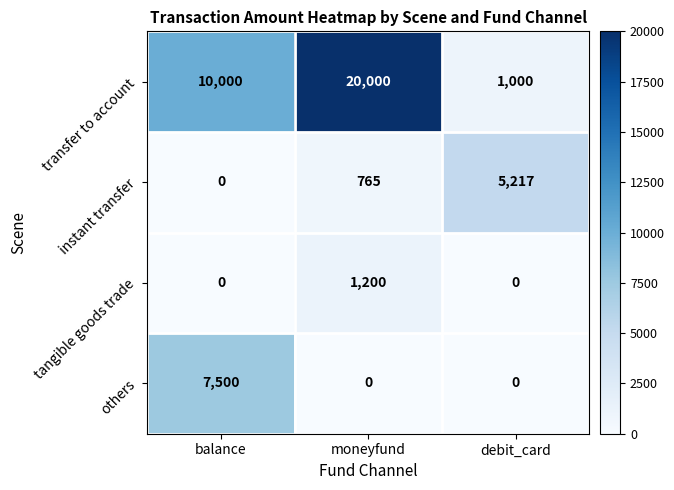

Read the tangible goods trade value at moneyfund, to the nearest 100.

1200